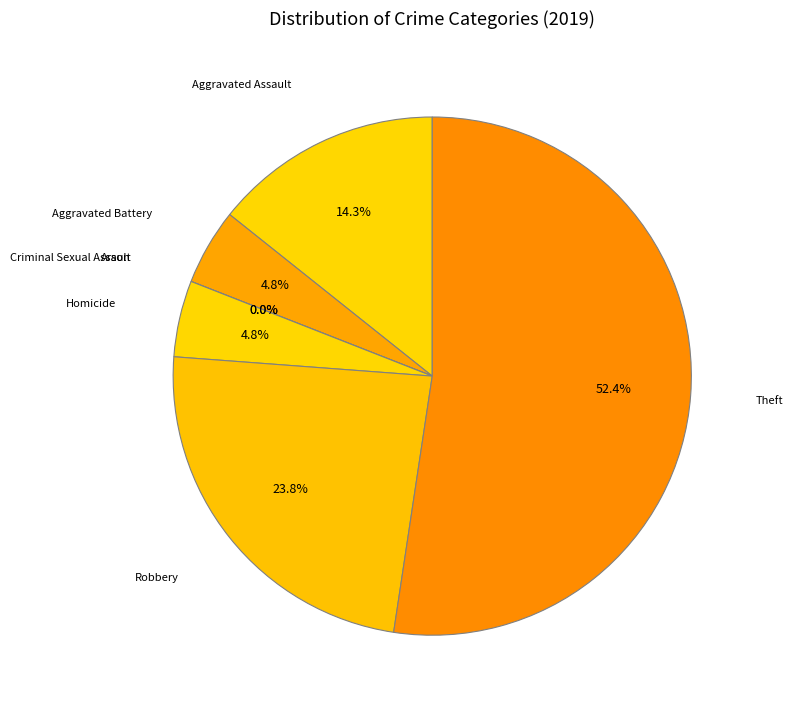

Does Theft represent more than half of the total?

Yes